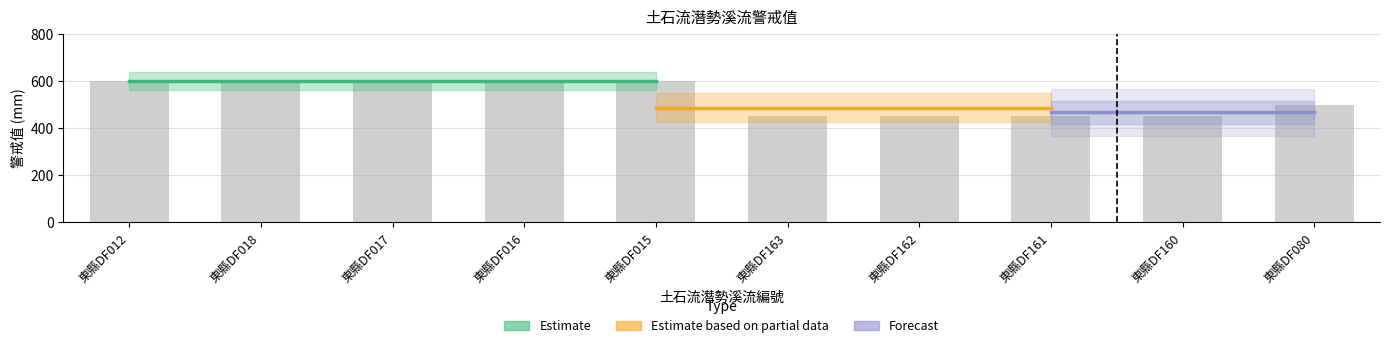

Reading right to left, list all the values displayed in this chart.

500	450	450	450	450	600	600	600	600	600